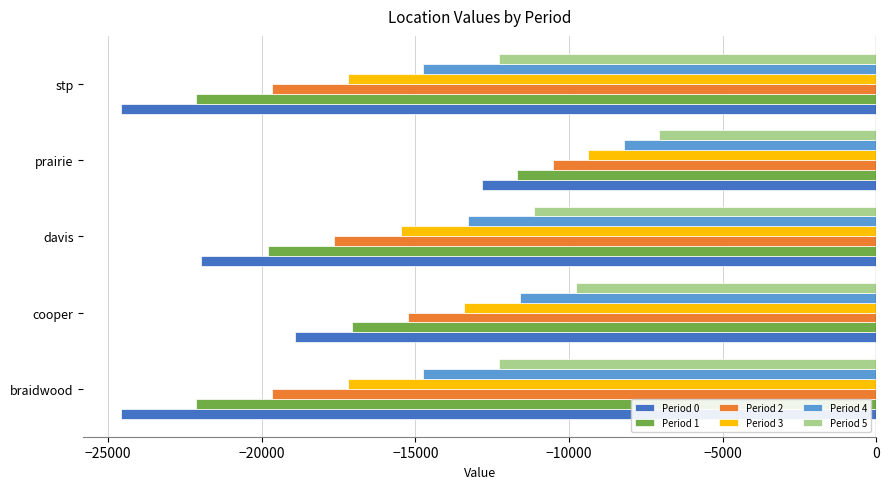

Is it true that Period 2 equals -10527.1 at prairie?

True